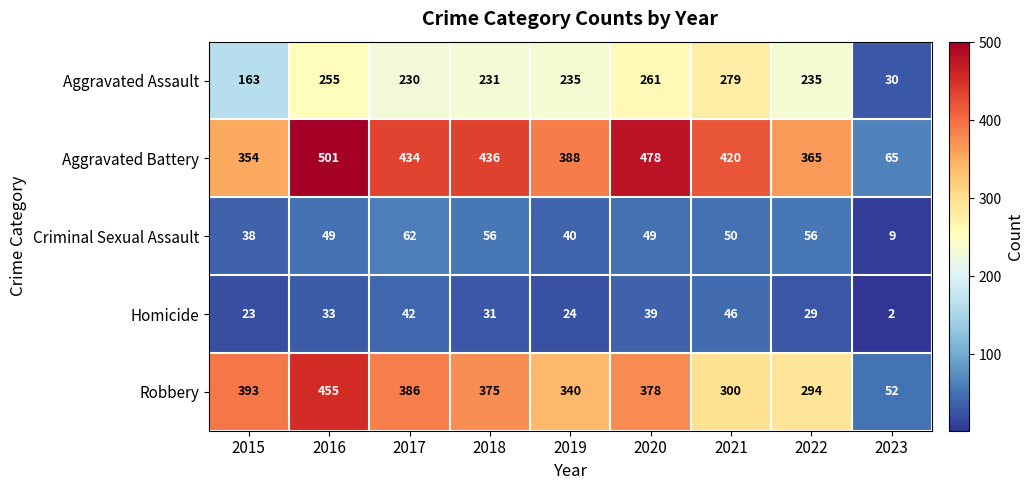

How many categories are shown in the chart?

9